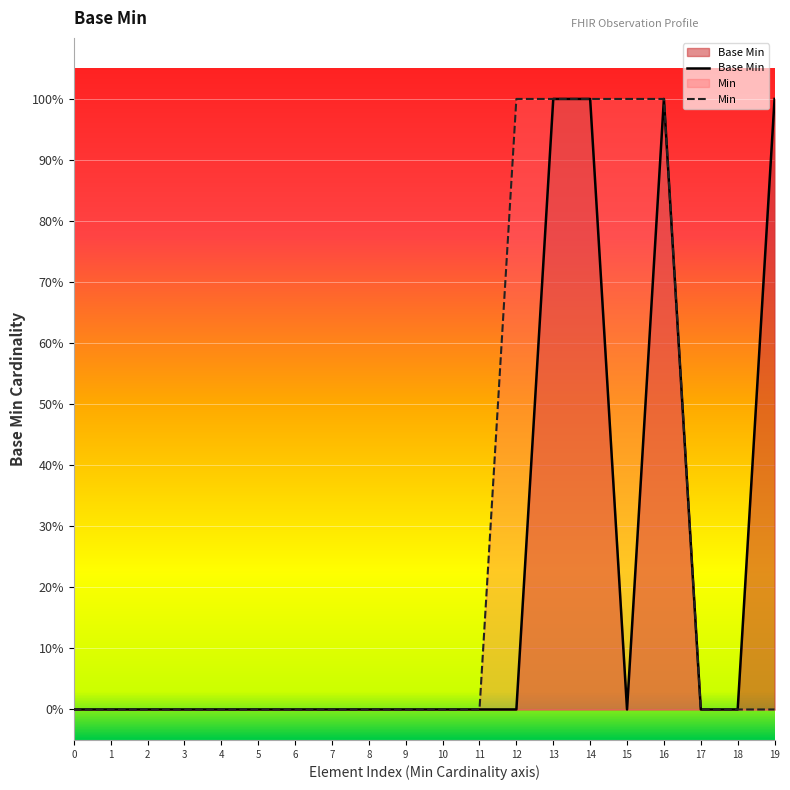

Count the number of categories in the chart.

20